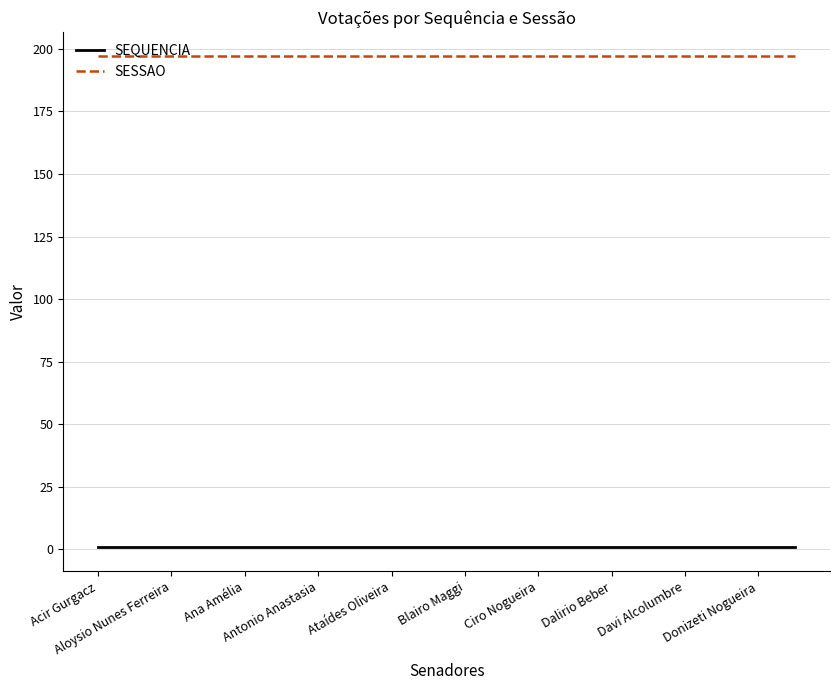

True or false: SESSAO and SEQUENCIA intersect in this chart.

False